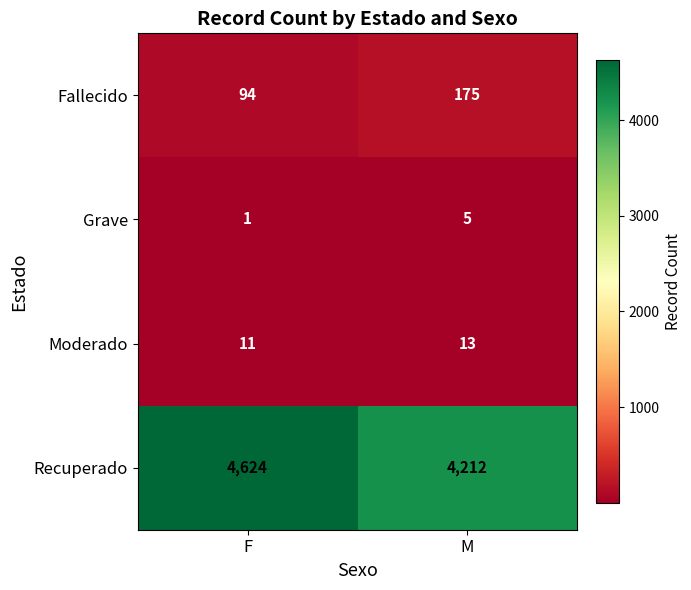

What is the total value across all series at F?

4730